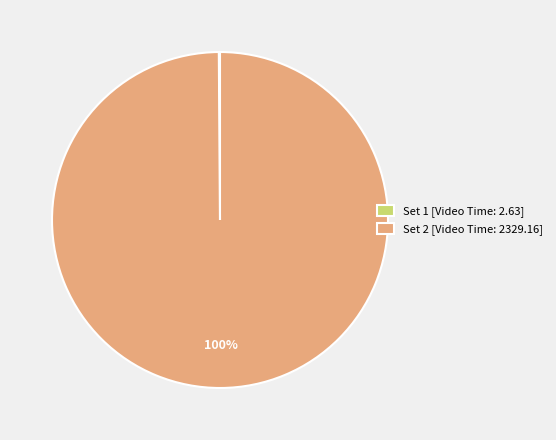

The Set 2 [Video Time: 2329.16] slice represents 100% of the pie. True or false?

True